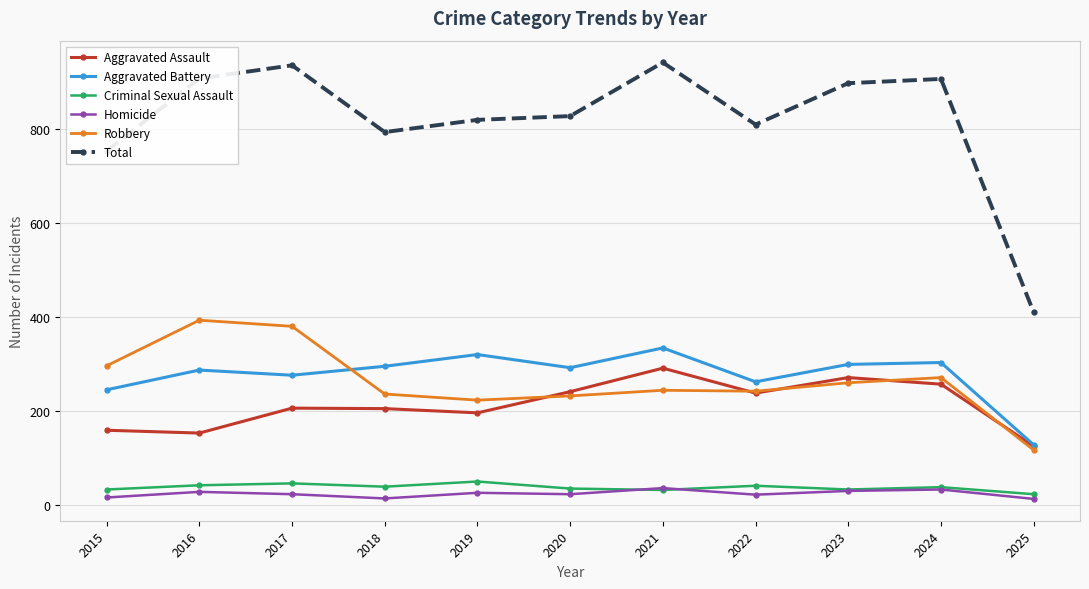

Read the Aggravated Battery value at 2025, to the nearest 5.

130